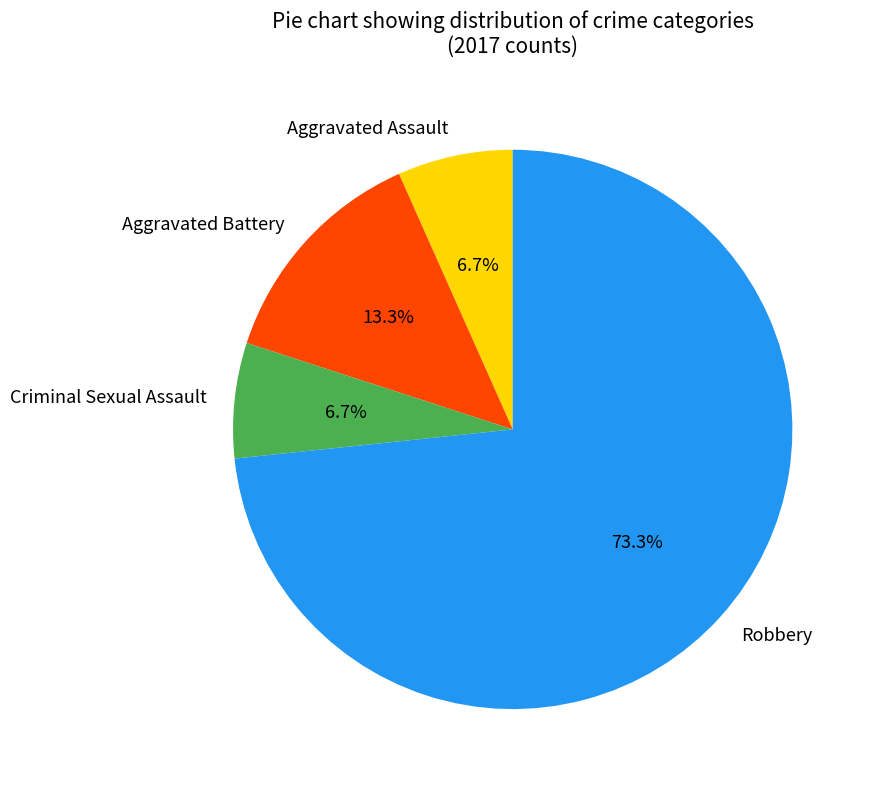

Does any single category account for the majority?

Yes